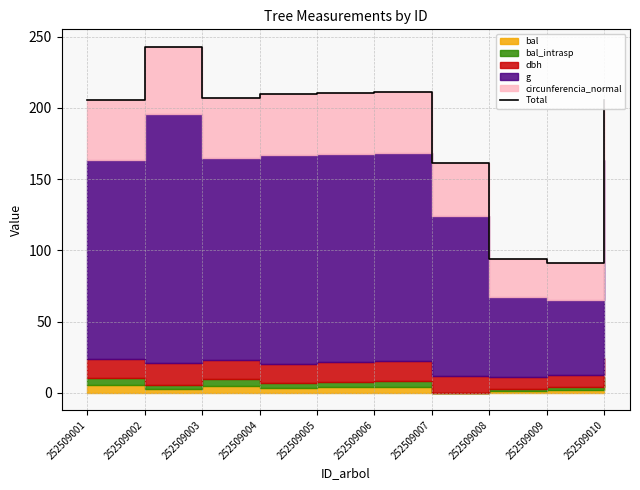

How many lines are shown in the chart?

1